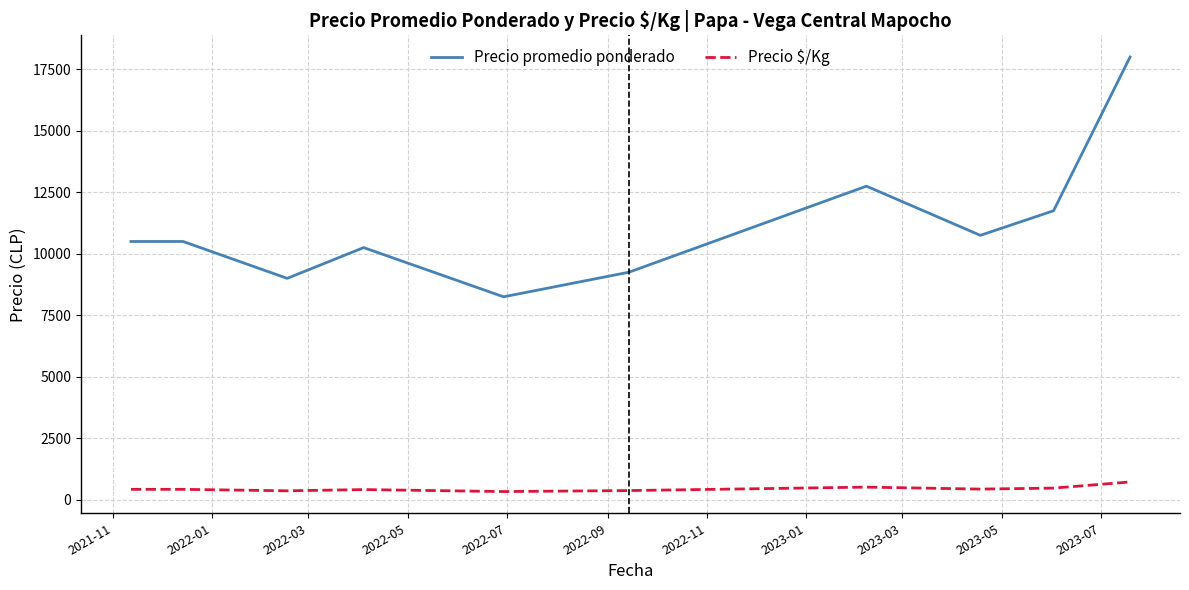

What is the lowest value of the Precio promedio ponderado series?

8250.0